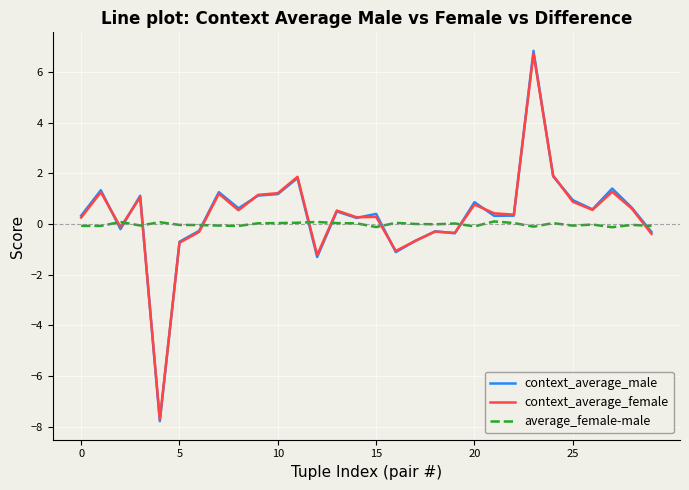

Which series has the largest range (max minus min)?

context_average_male